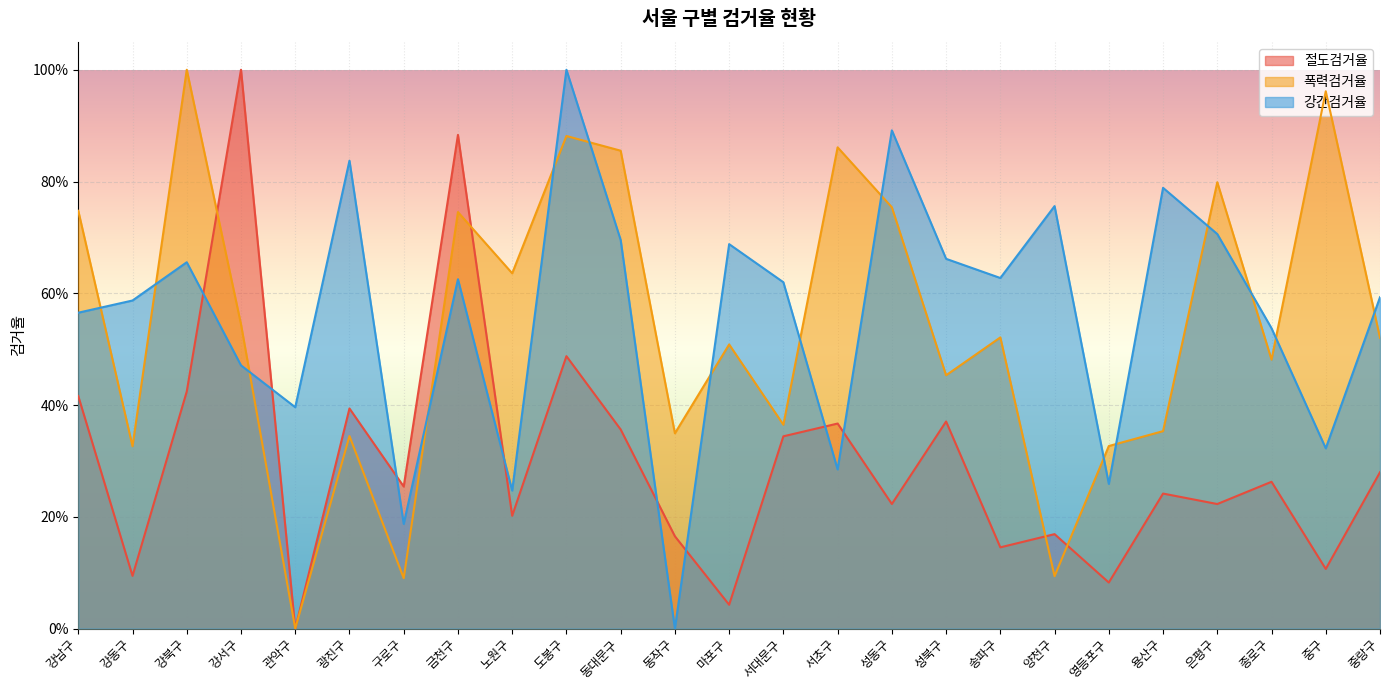

What is the difference between the maximum and second lowest values in the 절도검거율 series?

1.0